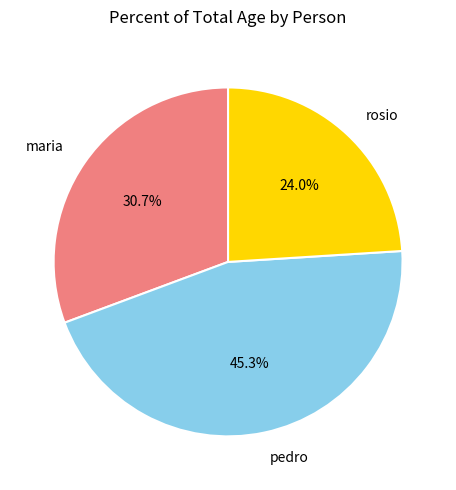

What is the ratio of the value at pedro to the value at rosio?

1.9